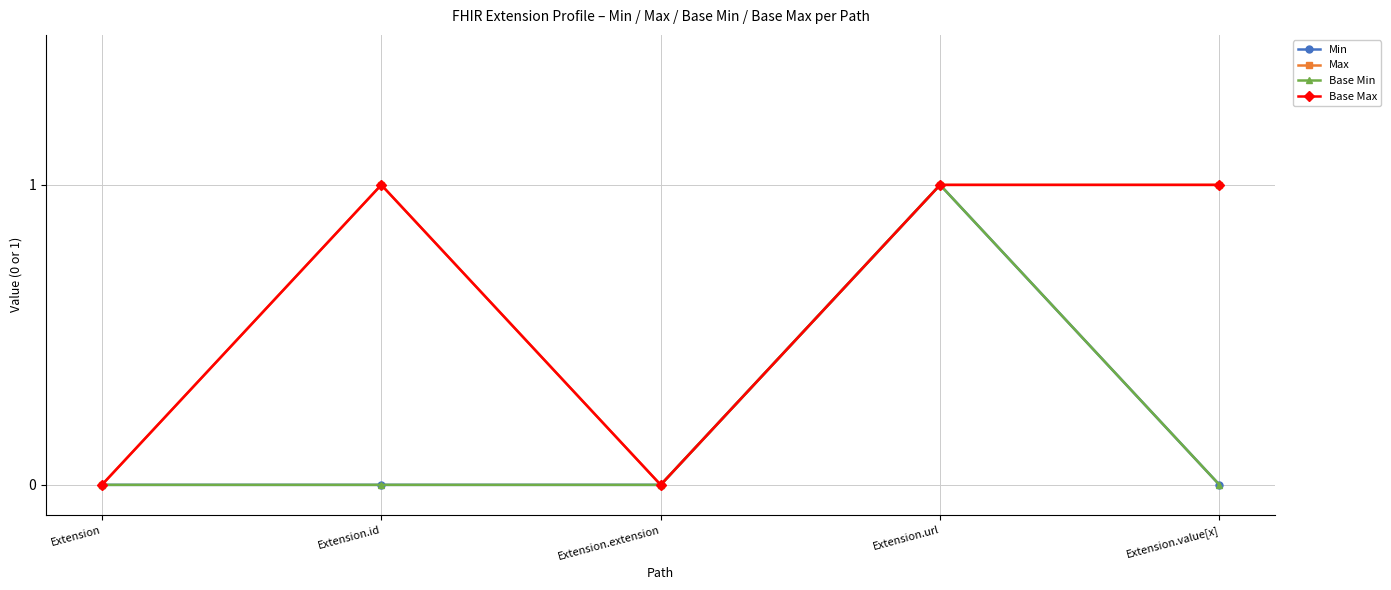

Which series has the largest range (max minus min)?

Min